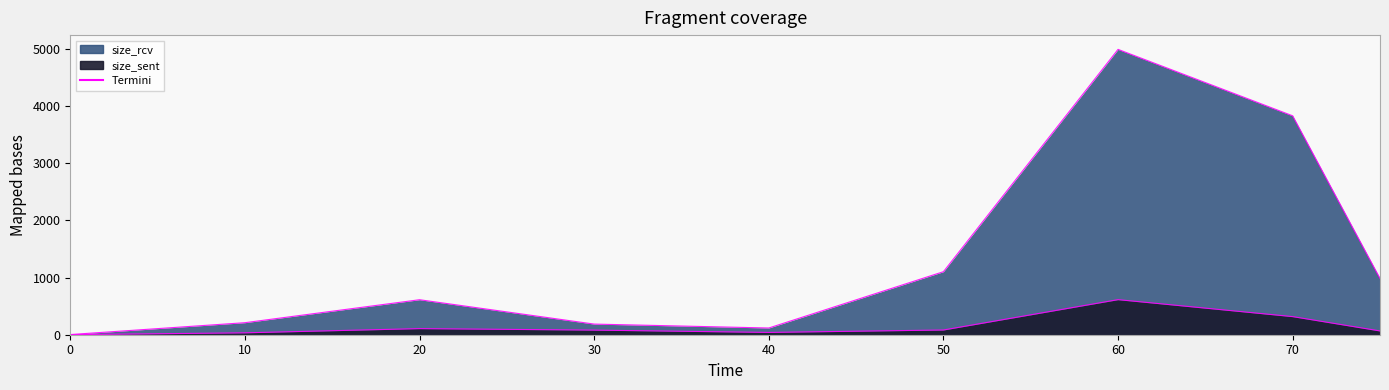

Is the value of size_sent at 40 greater than the value of size_rcv at 0?

Yes